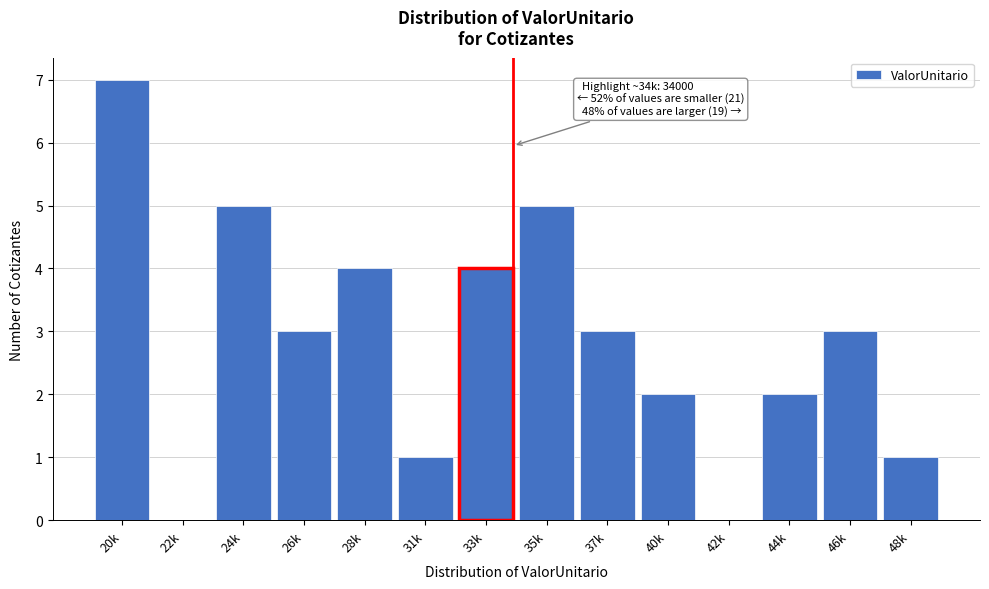

Reading left to right, what are all the values shown in this chart?

20k=7	22k=0	24k=5	26k=3	28k=4	31k=1	33k=4	35k=5	37k=3	40k=2	42k=0	44k=2	46k=3	48k=1